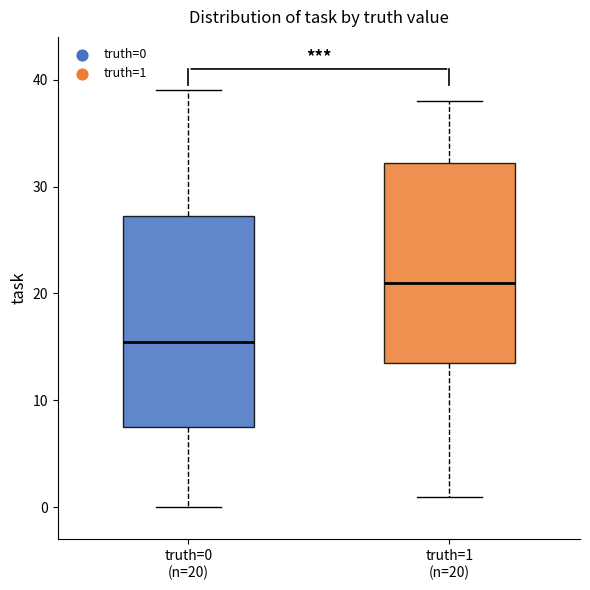

Reading left to right, read every box against the y-axis: the position of its median line, the range the box covers, and the ends of its whiskers. The values are not printed on the chart, so give them approximately, as read against the axis.

truth=0 (n=20): median 16, box 8 to 27, whiskers 0 to 39
truth=1 (n=20): median 21, box 14 to 32, whiskers 1 to 38